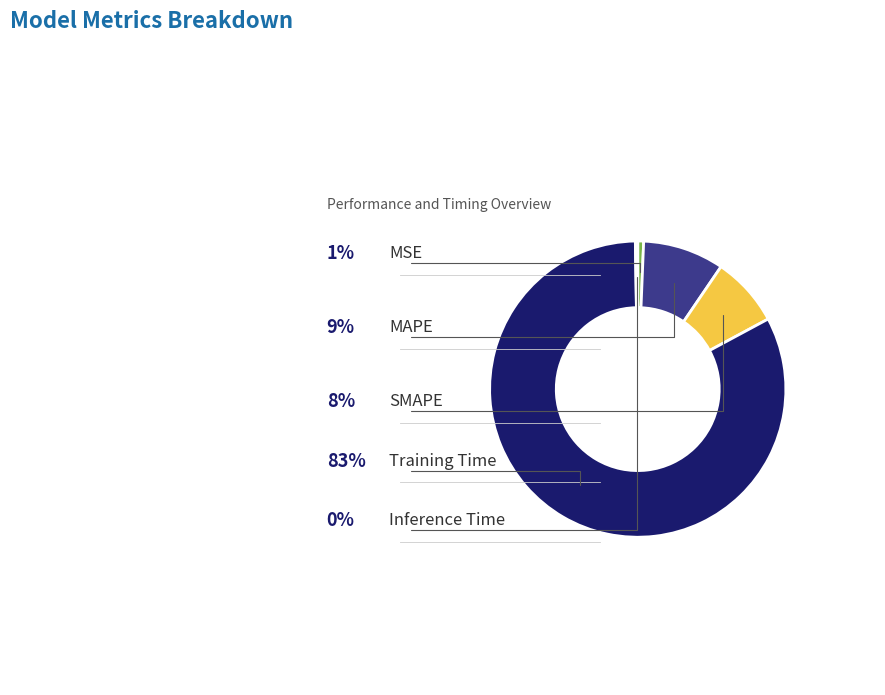

Is there a majority slice in this chart?

Yes